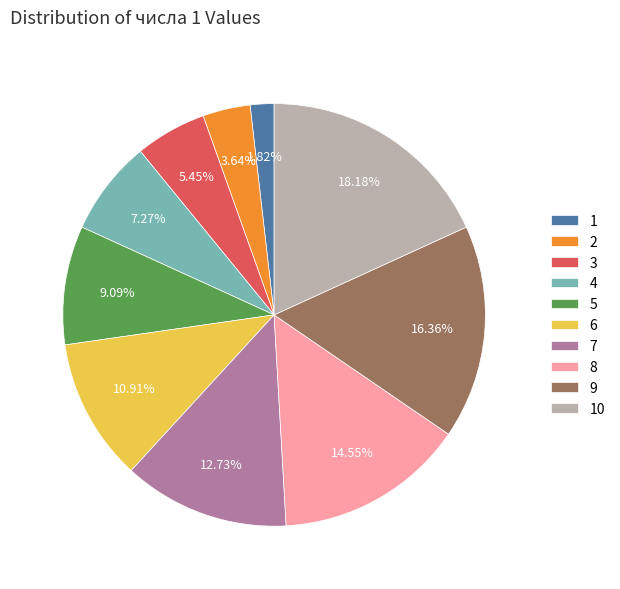

To the nearest percent, what is the difference between the 2 and 9 slice percentages?

13%